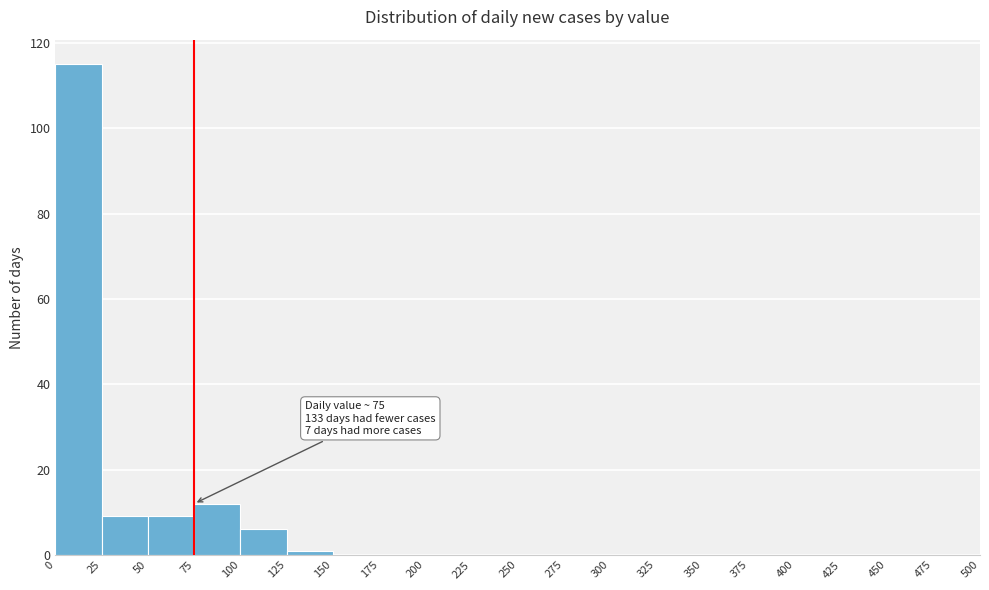

Over which range of the x-axis is the bar tallest?

0 to 25